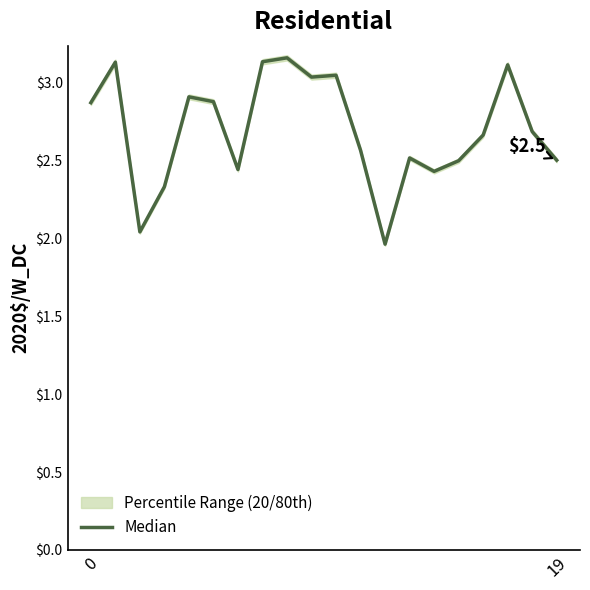

True or false: the data shows 3.0 at 9.

True